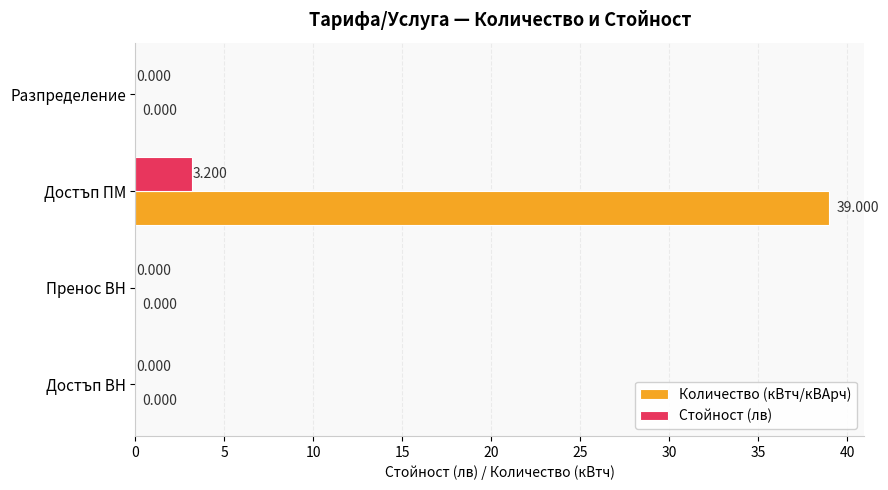

At which category does the chart reach its peak across all series?

Достъп ПМ